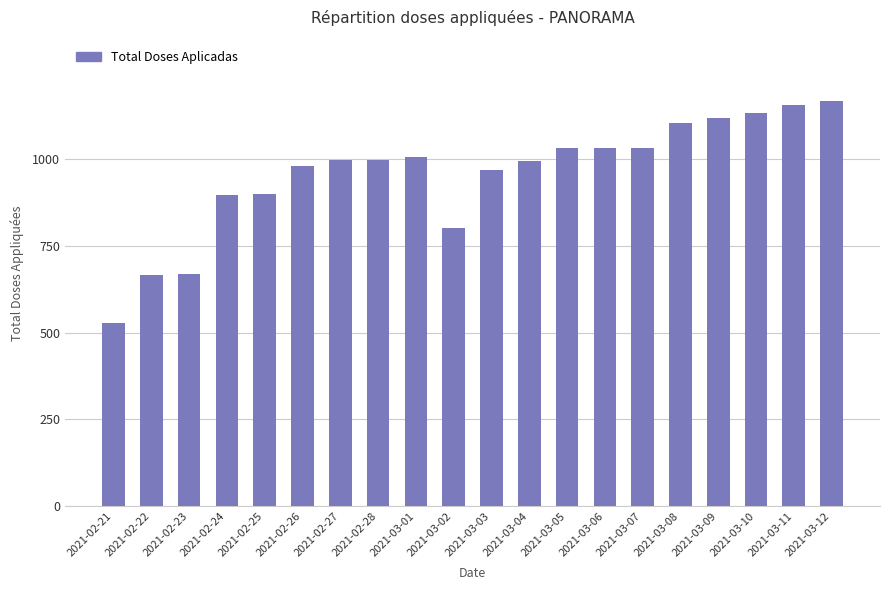

What is the sum of the values at 2021-02-28 and 2021-02-26?

1977